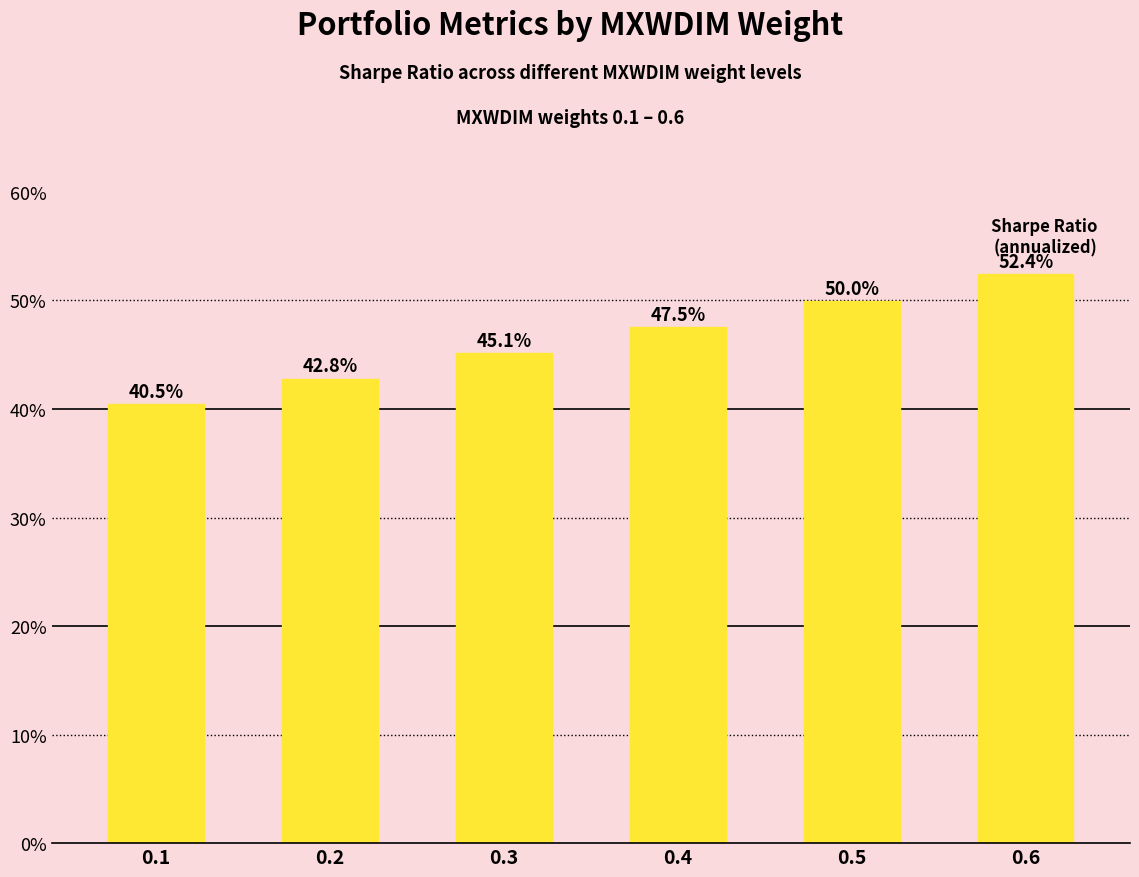

List the labels in order of value, smallest first.

0.1, 0.2, 0.3, 0.4, 0.5, 0.6